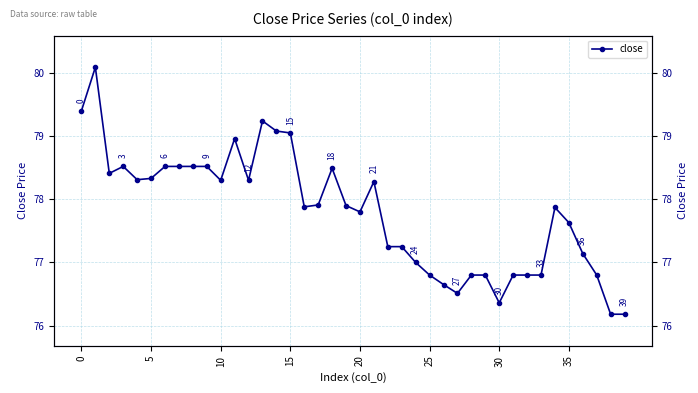

What is the sum of the values at 36 and 18?

155.6